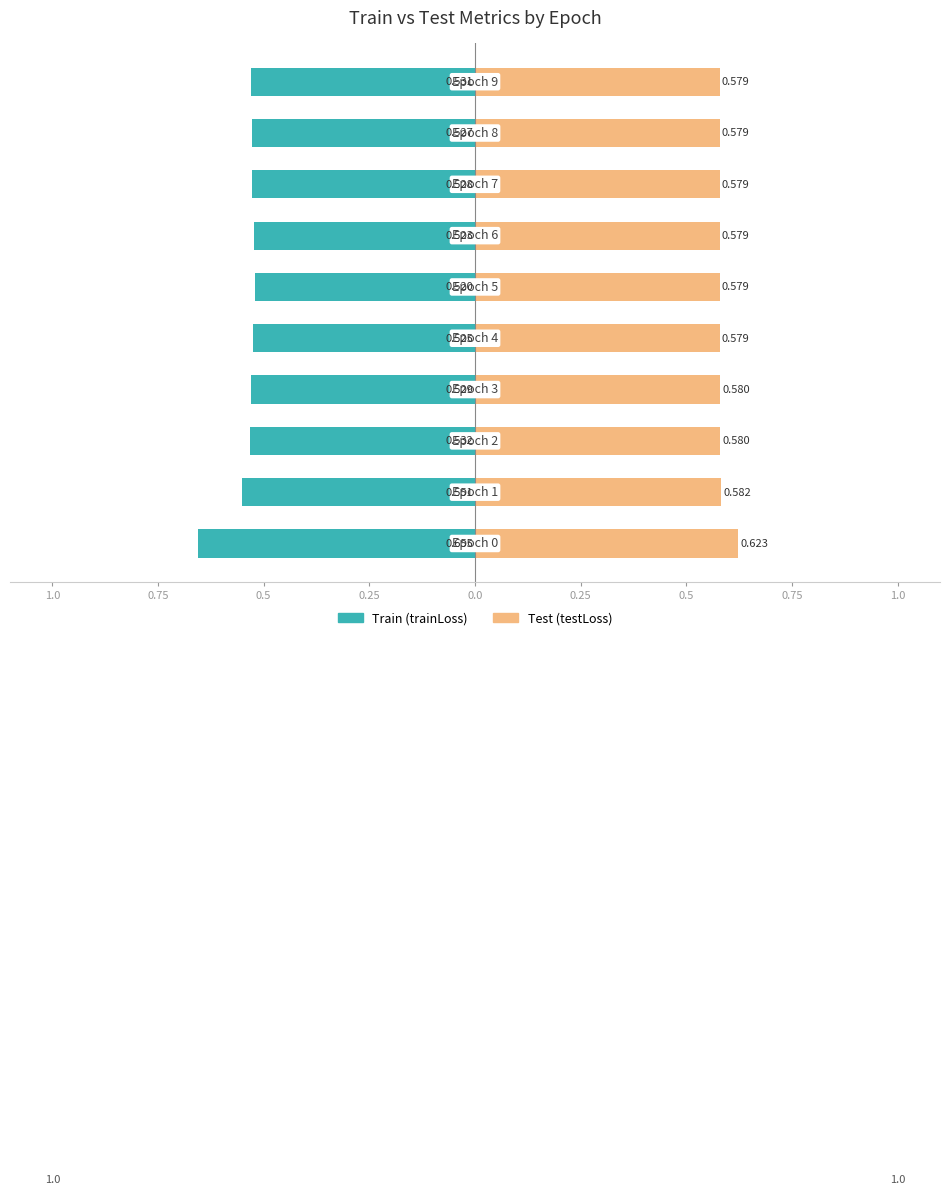

Is it true that Test (testLoss) equals 0.6 at 0.25?

True